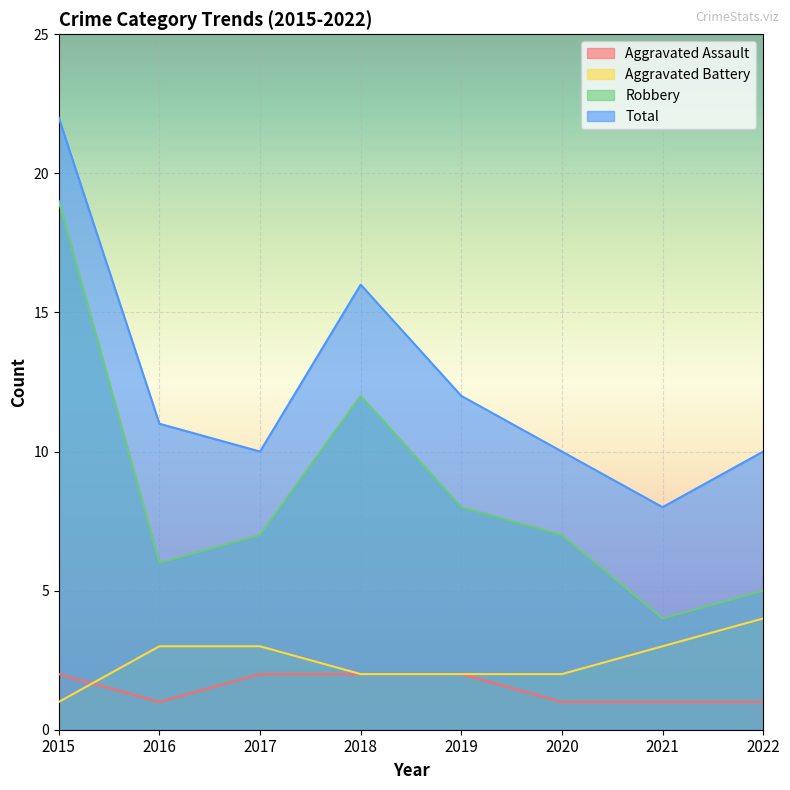

How many data points in Robbery are less than 7?

3